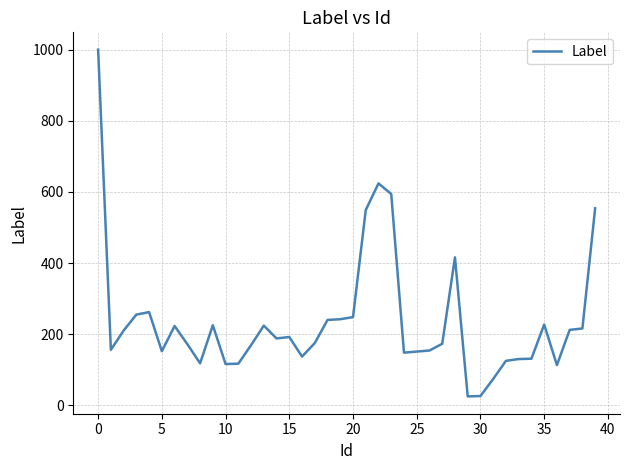

What is the minimum value shown in the chart?

25